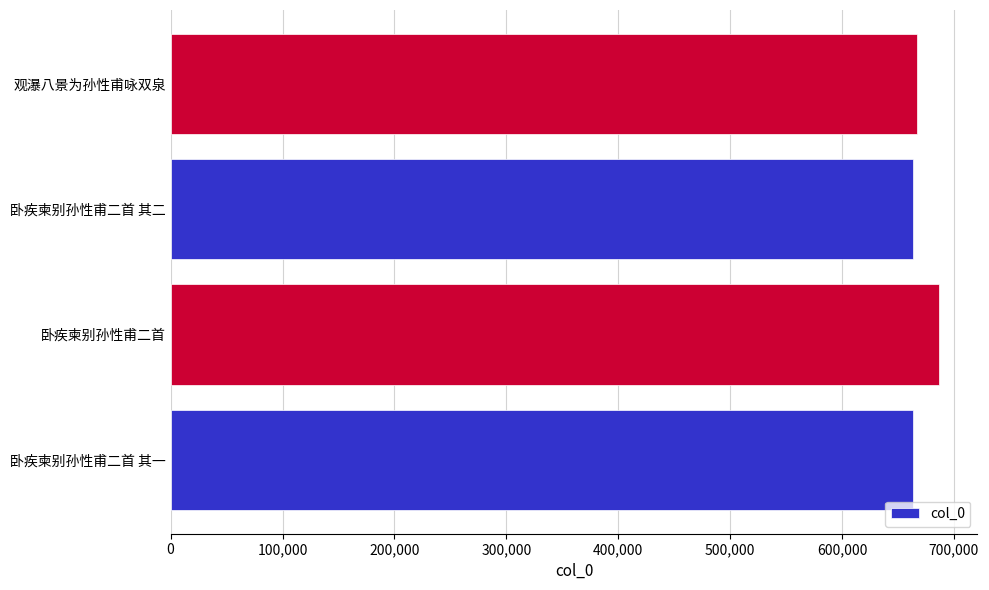

True or false: the data shows 1067574 at 卧疾柬别孙性甫二首 其一.

False